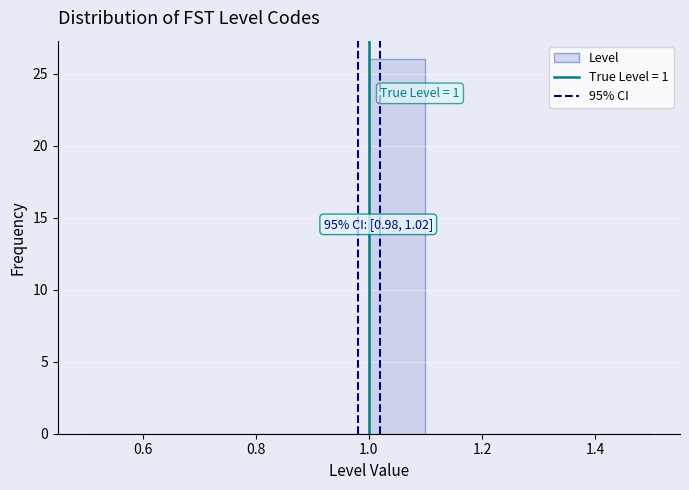

Which range on the x-axis has the tallest bar?

1.0 to 1.1